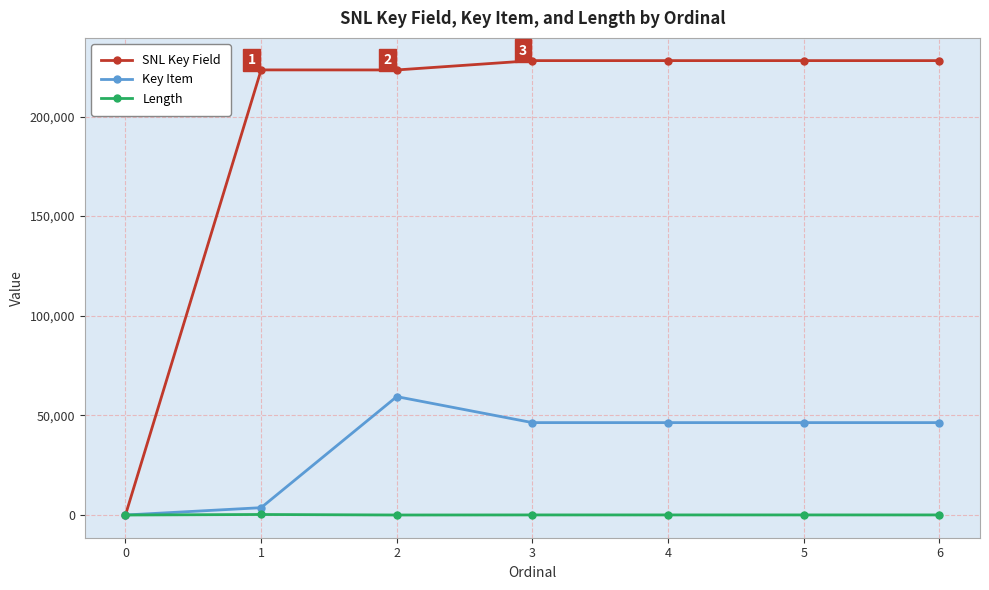

What is the sum of the Length values at 3 and 5?

80